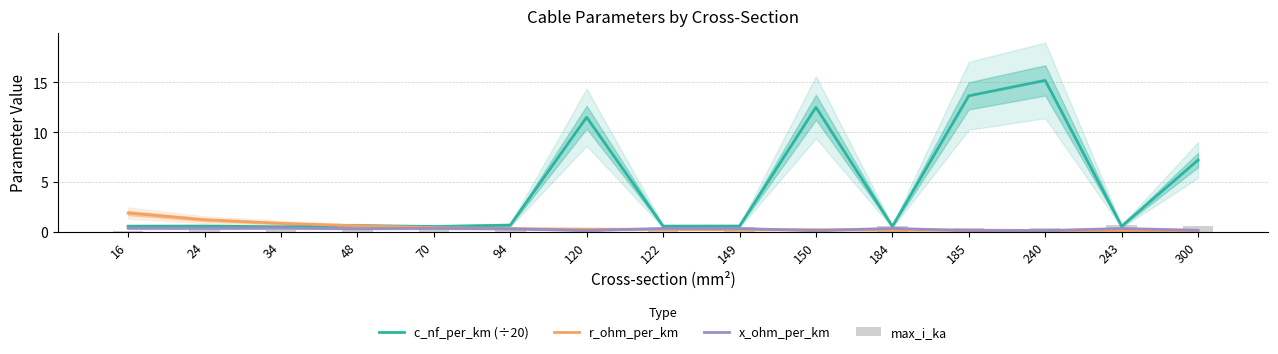

What is the value of the c_nf_per_km (÷20) bar at the 13th from the left?

15.2